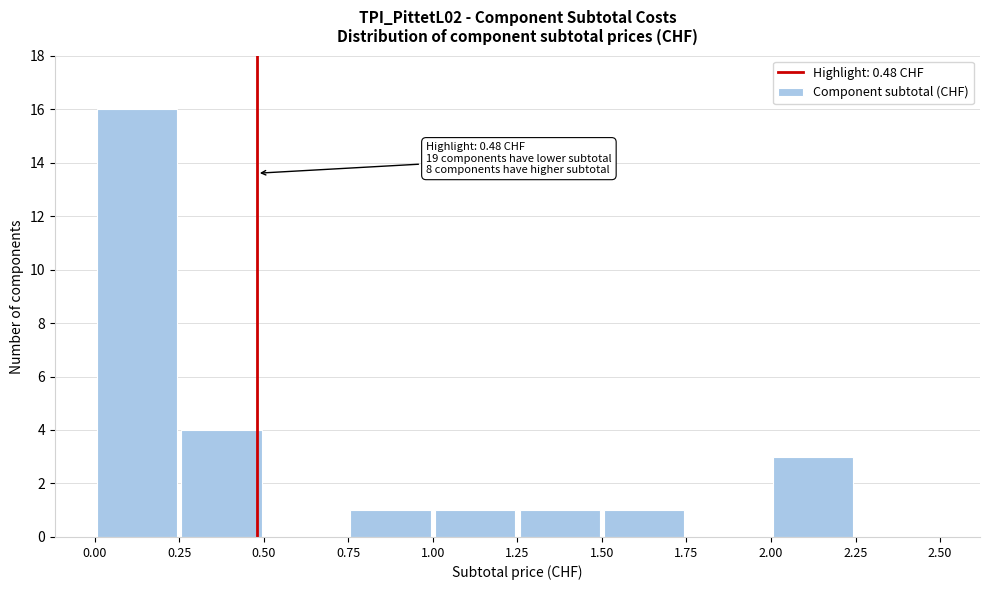

Over which range of the x-axis is the bar tallest?

0.00 to 0.25